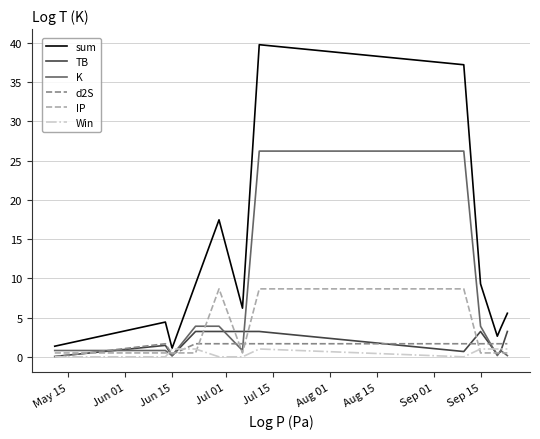

Which series has the widest spread of values?

sum